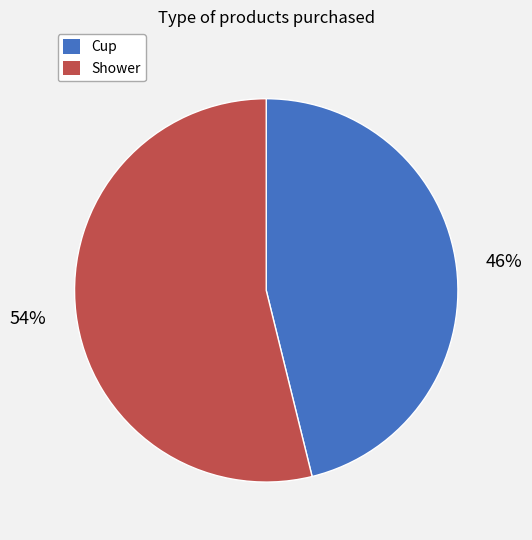

Which slice represents more than half of the pie?

Shower